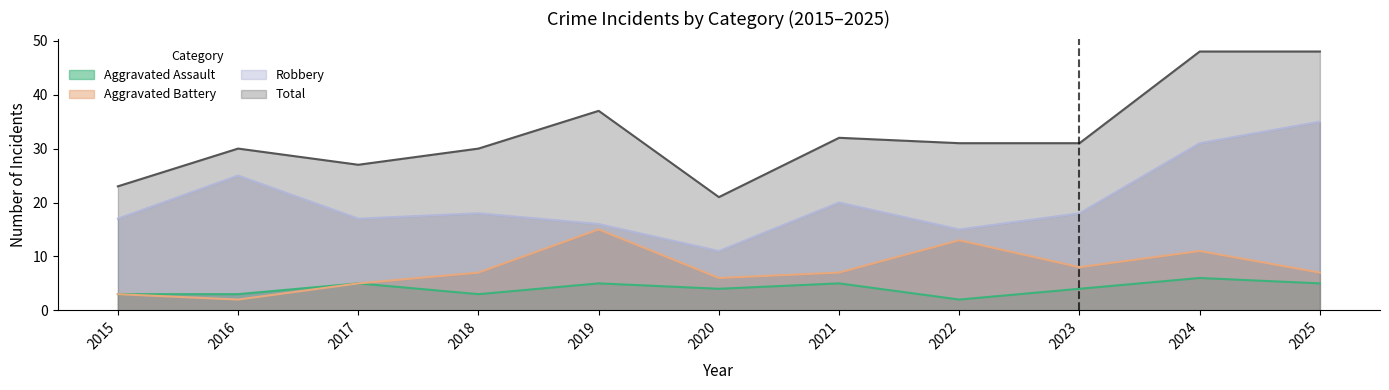

At which label does Aggravated Assault reach its peak?

2024